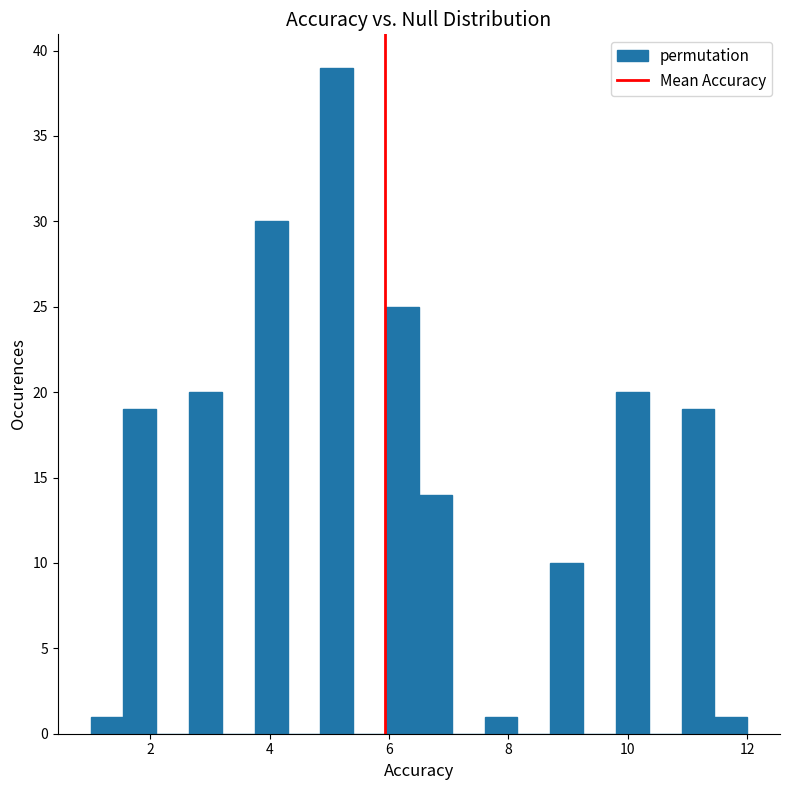

Read against the x-axis, roughly where is the centre of the tallest bar?

5.2